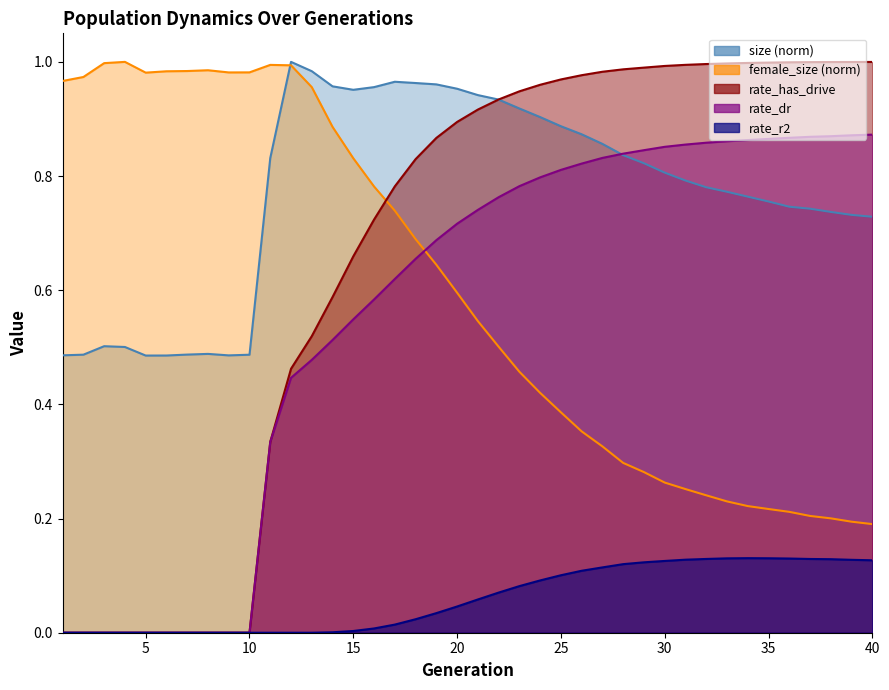

Does the chart display data point markers on the line(s)?

No